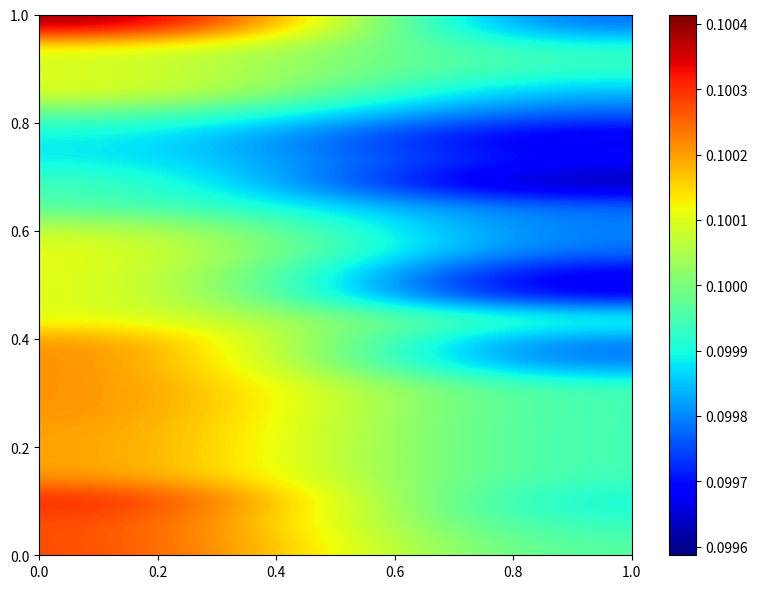

Count the number of data series in this chart.

24